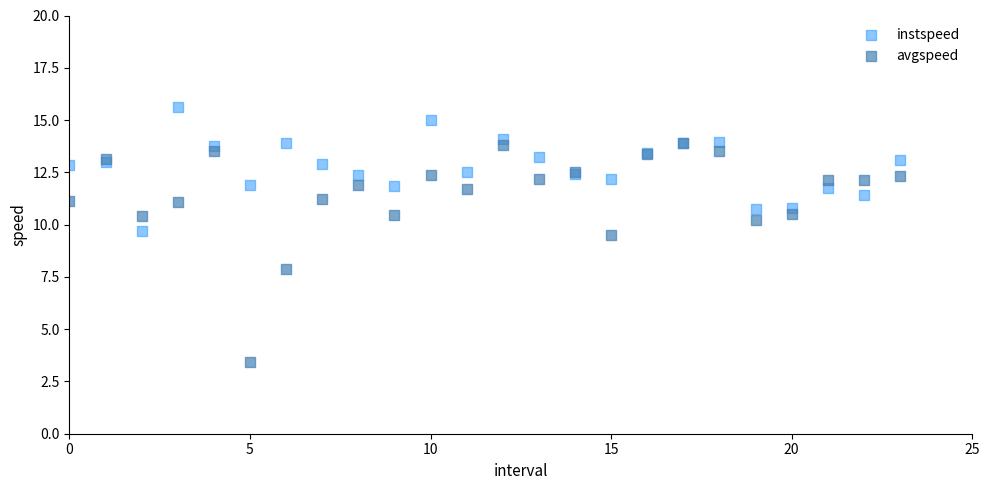

Which series reaches the maximum Y coordinate?

instspeed